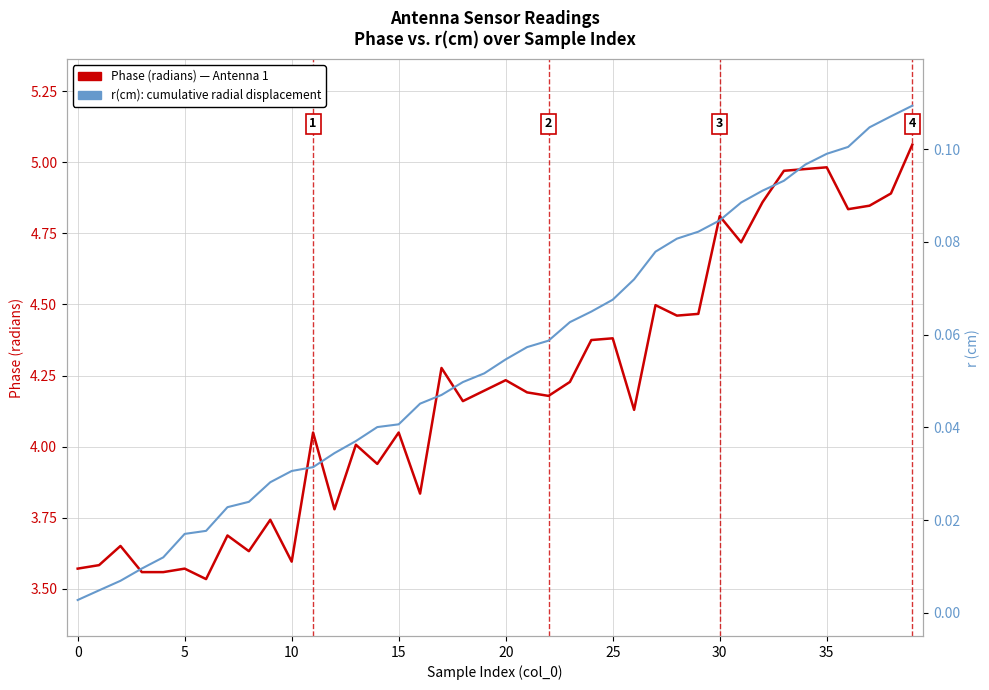

What is the sum of all Phase (radians) values?

168.1